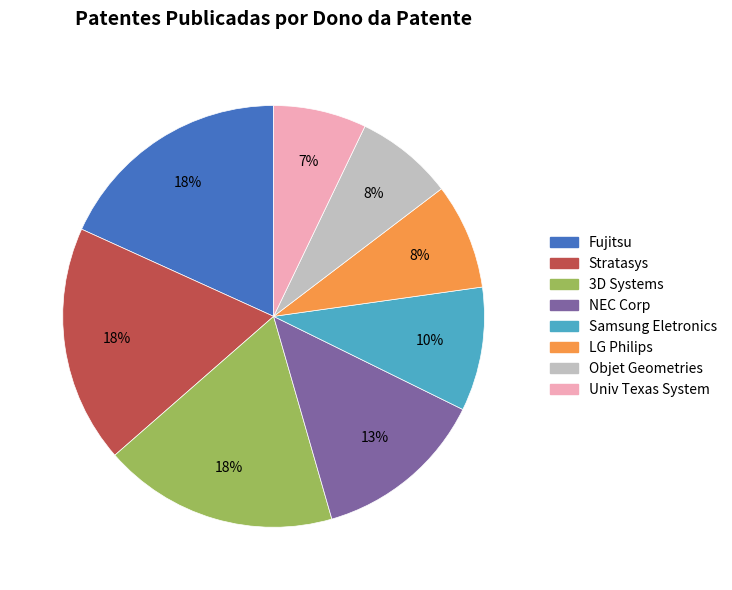

To the nearest percent, what is the average slice percentage?

12%